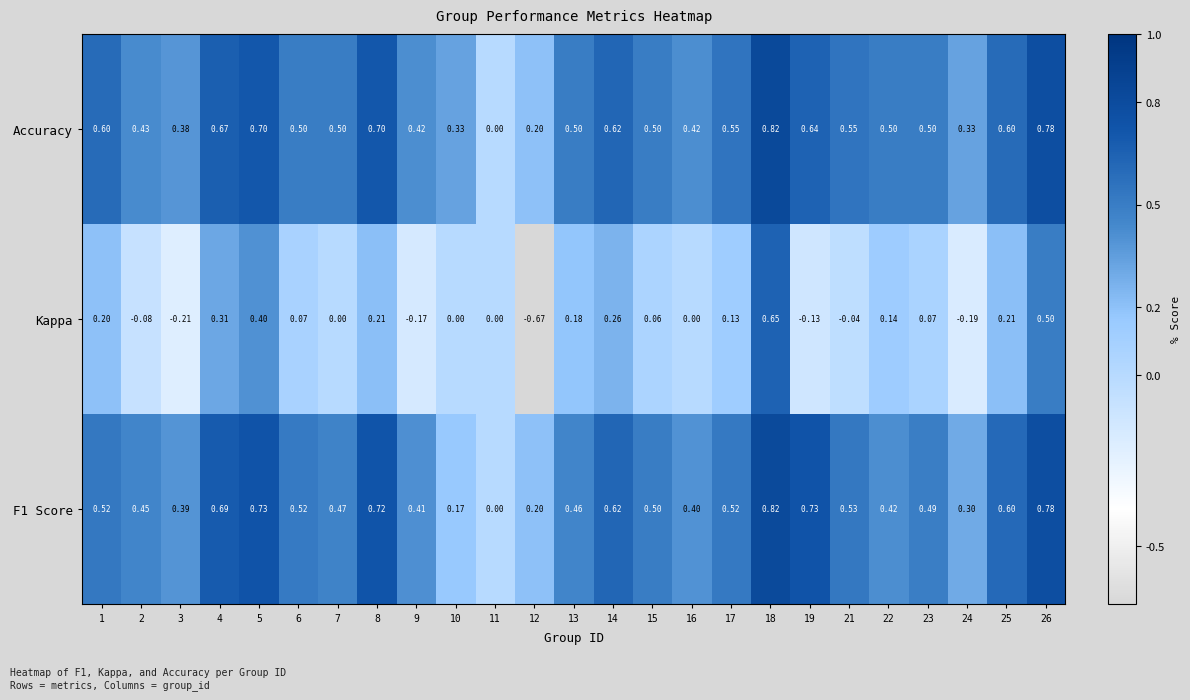

Between 1 and 19, which series saw the biggest shift?

Kappa